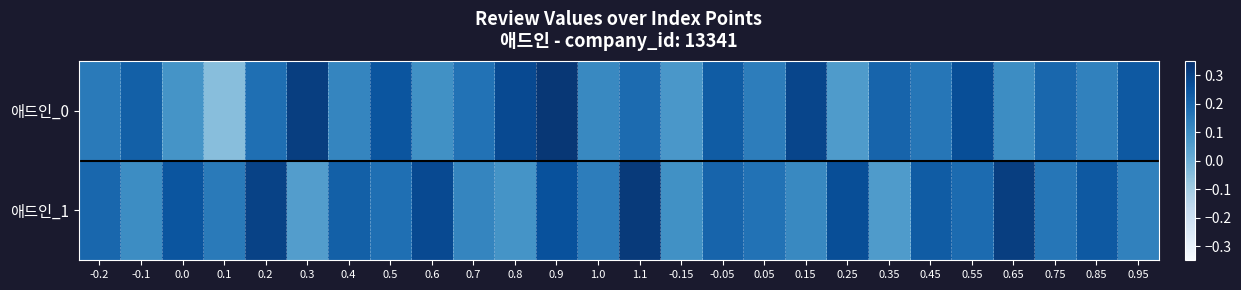

Reading left to right, transcribe all the data shown in this chart.

애드인_0: -0.2=0.1	-0.1=0.2	0.0=0.1	0.1=-0.1	0.2=0.2	0.3=0.3	0.4=0.1	0.5=0.2	0.6=0.1	0.7=0.2	0.8=0.3	0.9=0.3	1.0=0.1	1.1=0.2	-0.15=0.1	-0.05=0.2	0.05=0.1	0.15=0.3	0.25=0.1	0.35=0.2	0.45=0.2	0.55=0.3	0.65=0.1	0.75=0.2	0.85=0.1	0.95=0.2
애드인_1: -0.2=0.2	-0.1=0.1	0.0=0.2	0.1=0.1	0.2=0.3	0.3=0.1	0.4=0.2	0.5=0.2	0.6=0.3	0.7=0.1	0.8=0.1	0.9=0.3	1.0=0.1	1.1=0.3	-0.15=0.1	-0.05=0.2	0.05=0.2	0.15=0.1	0.25=0.3	0.35=0.1	0.45=0.2	0.55=0.2	0.65=0.3	0.75=0.2	0.85=0.2	0.95=0.1